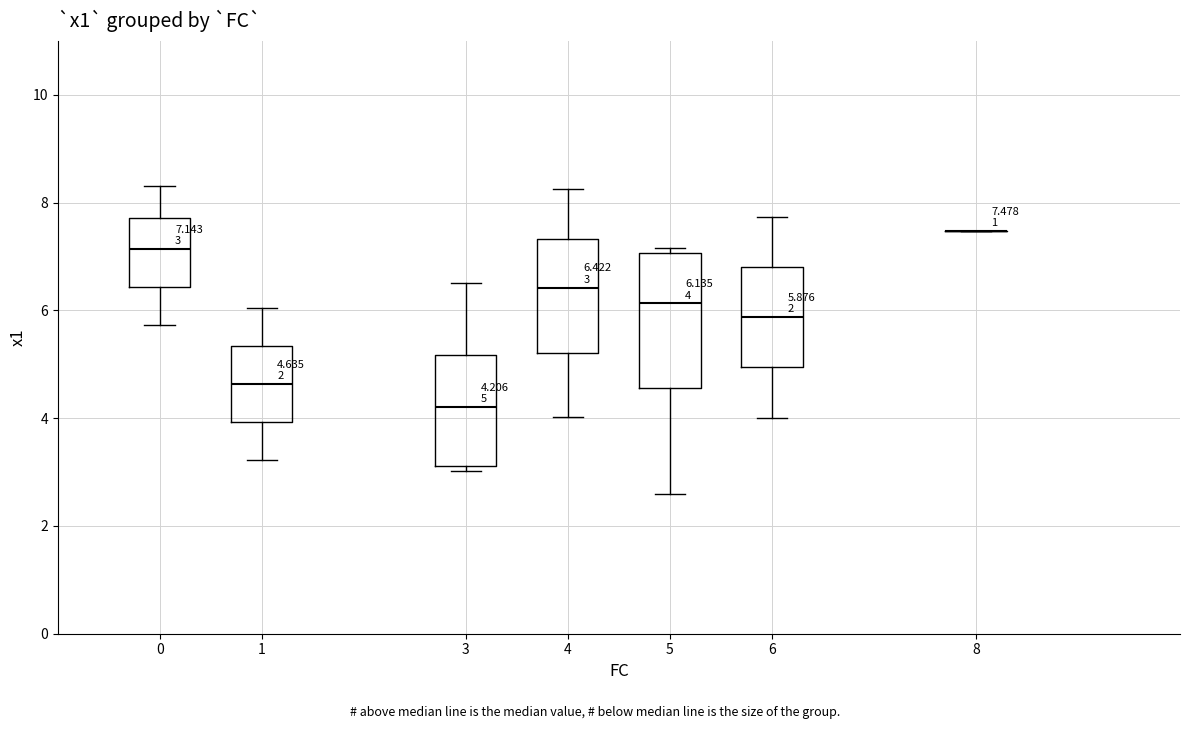

Which box is the tallest, from its lower edge to its upper edge?

5